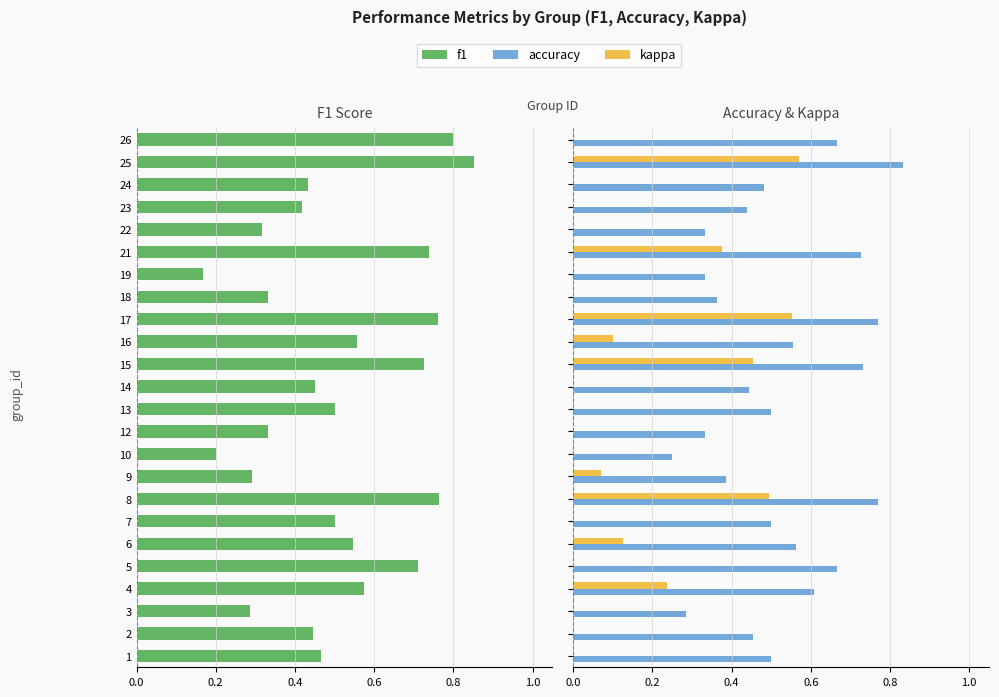

What are all the series names shown in the legend?

f1, accuracy, kappa